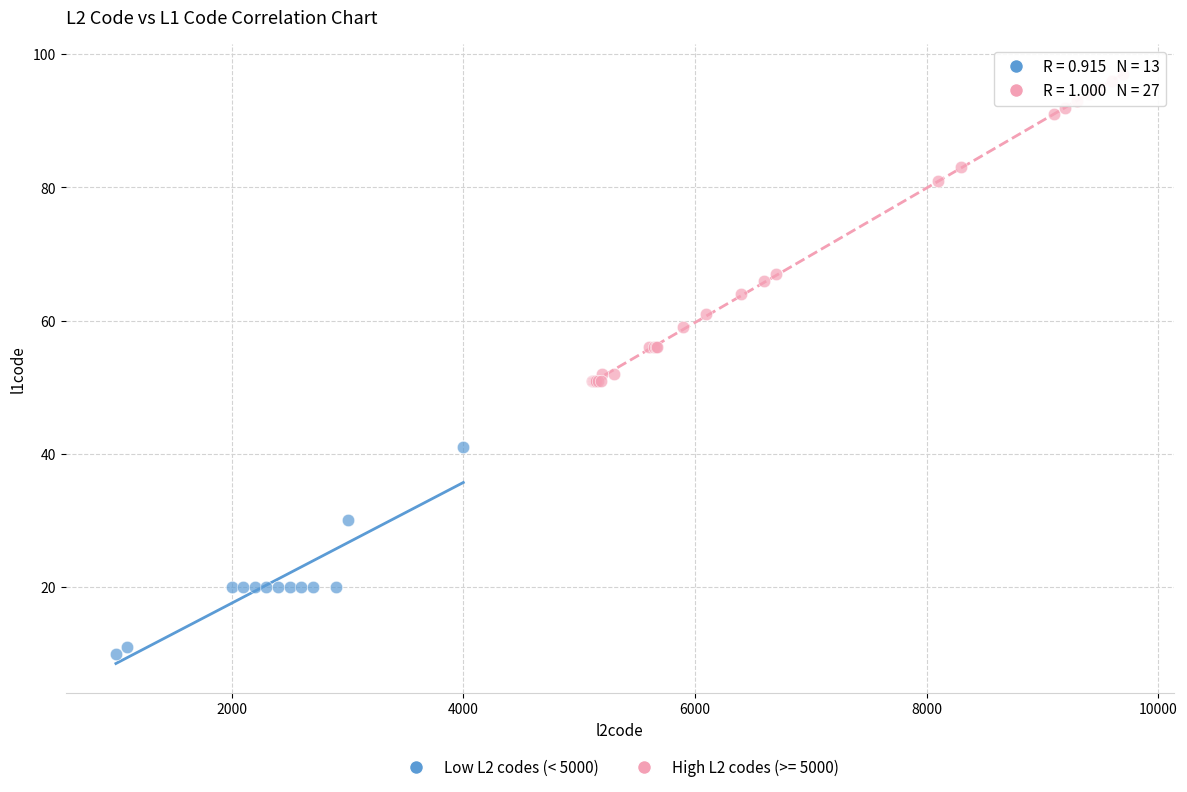

Which series reaches the maximum Y coordinate?

High L2 codes (>= 5000)